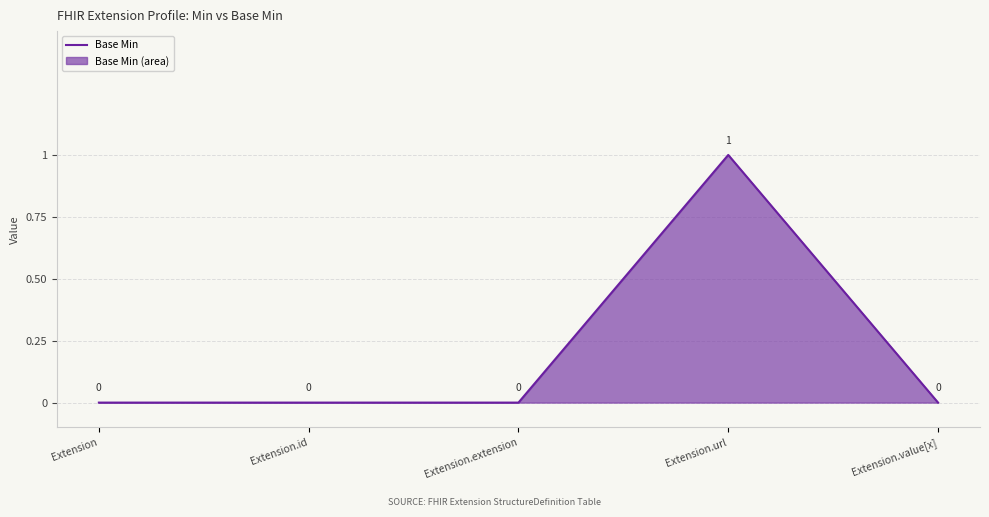

Reading left to right, what are all the values shown in this chart?

Extension=0	Extension.id=0	Extension.extension=0	Extension.url=1	Extension.value[x]=0